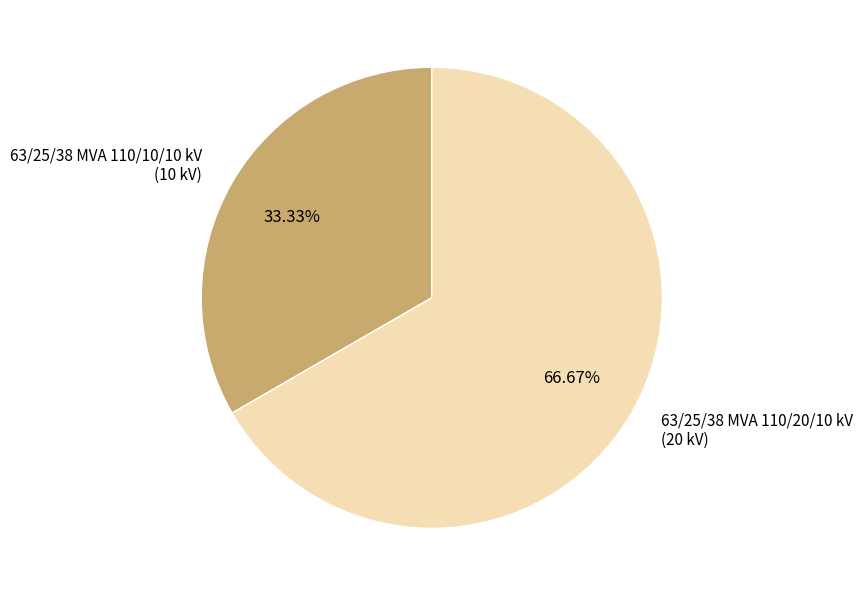

How many slices are in this pie chart?

2